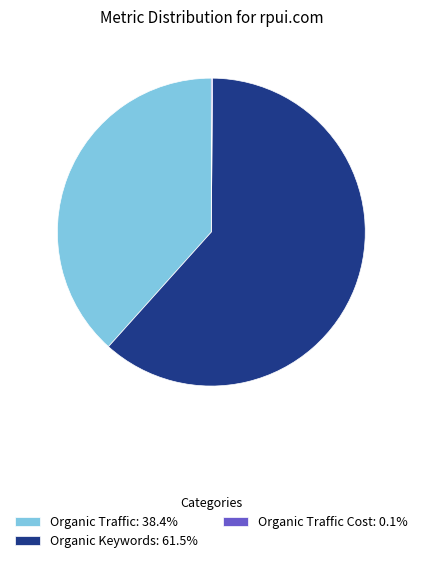

Does Organic Traffic: 38.4% account for over 50% of the chart?

No